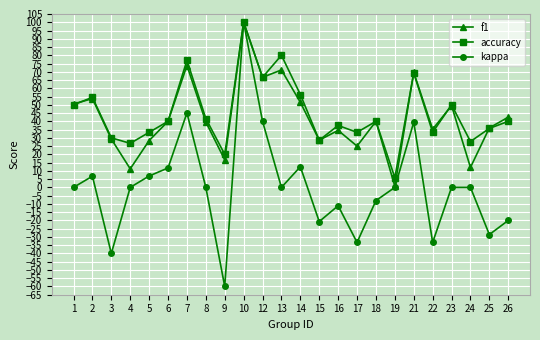

What is the maximum value for kappa?

100.0